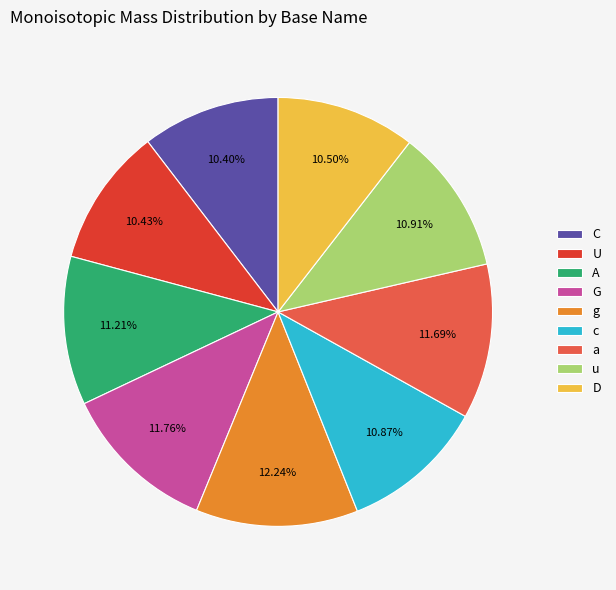

Between G and A, which is larger?

G